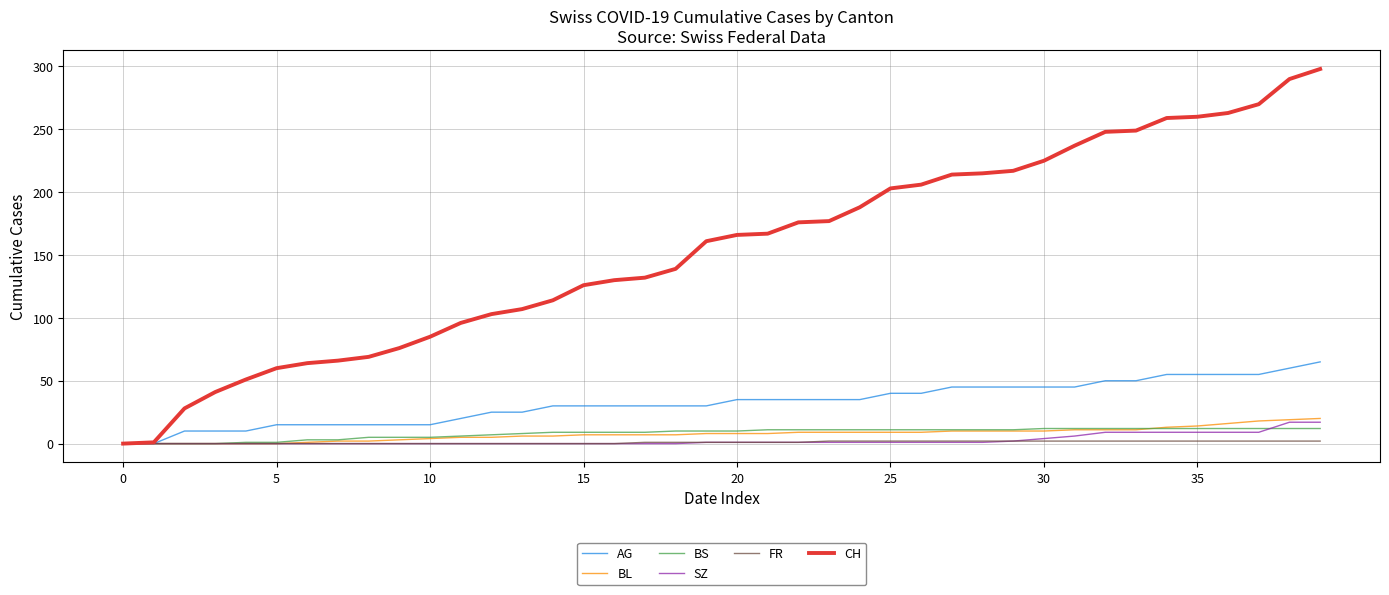

Which series has the largest total across all categories?

CH